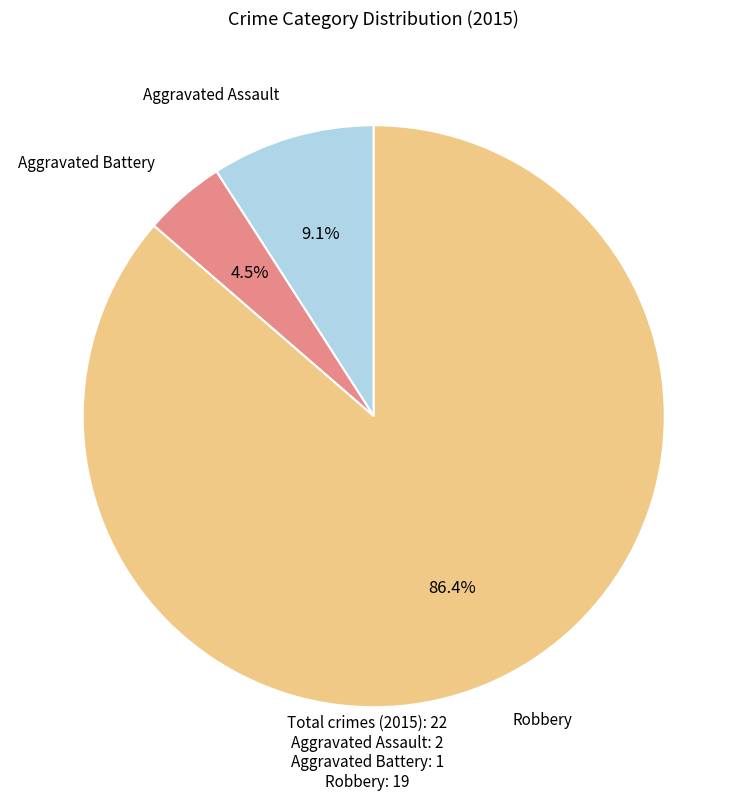

Which slice is the largest?

Robbery